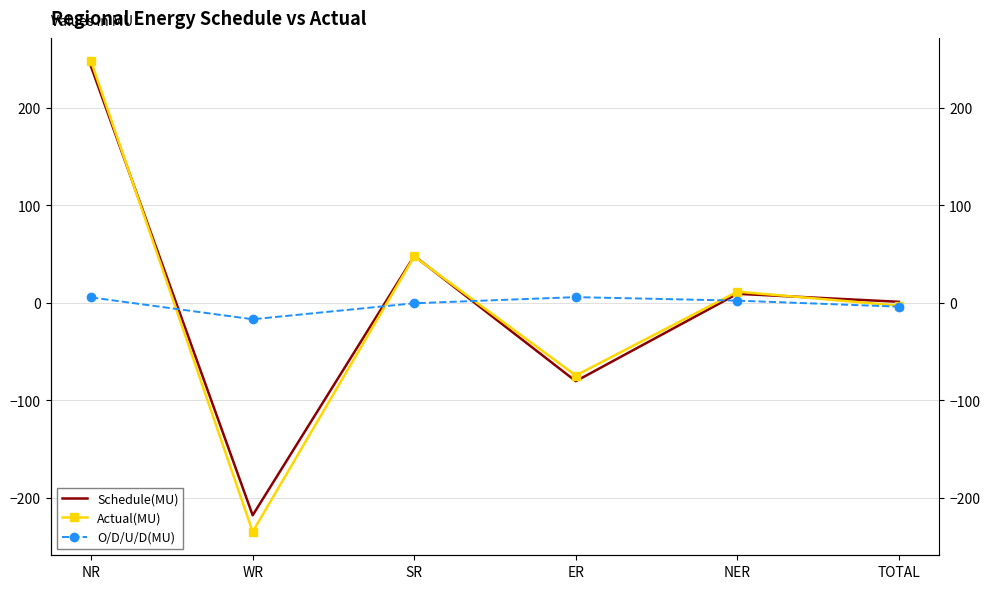

At how many categories does at least one series exceed -16?

5